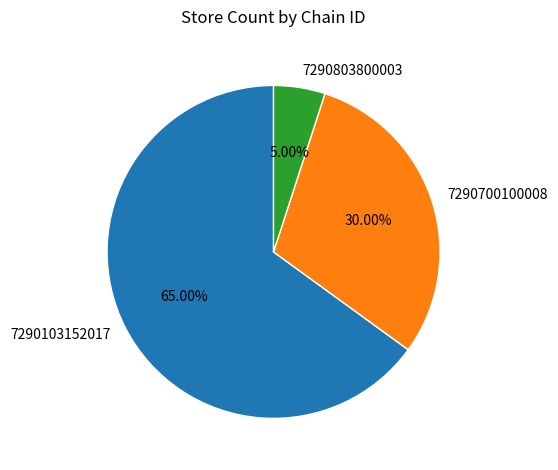

True or false: 7290103152017 accounts for 78% of the total.

False